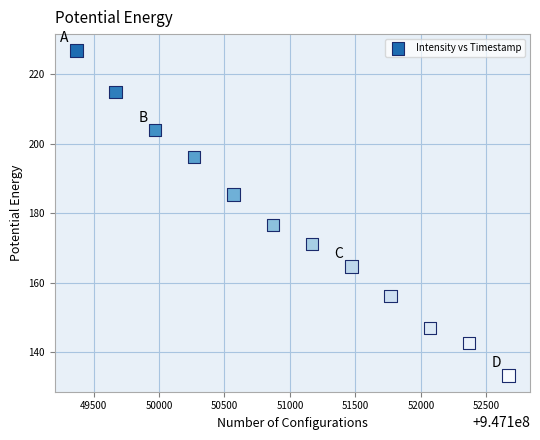

What is the average X value?

947151019.0